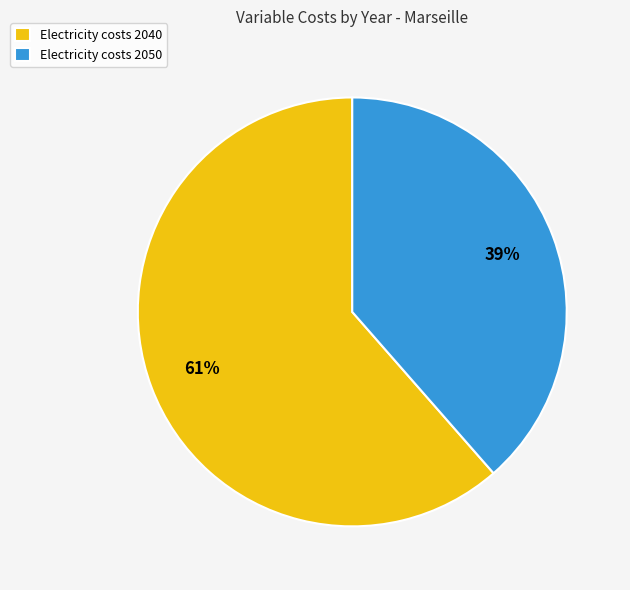

Between Electricity costs 2040 and Electricity costs 2050, which is larger?

Electricity costs 2040